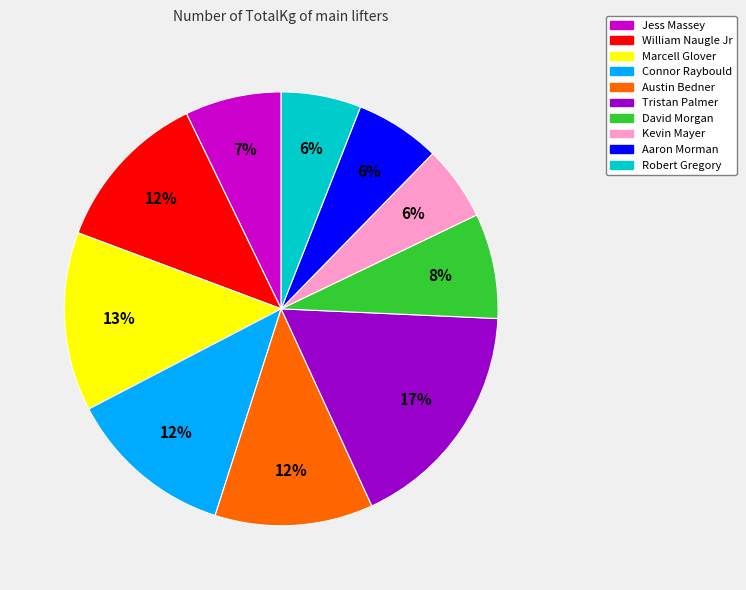

Does Tristan Palmer represent more than half of the total?

No